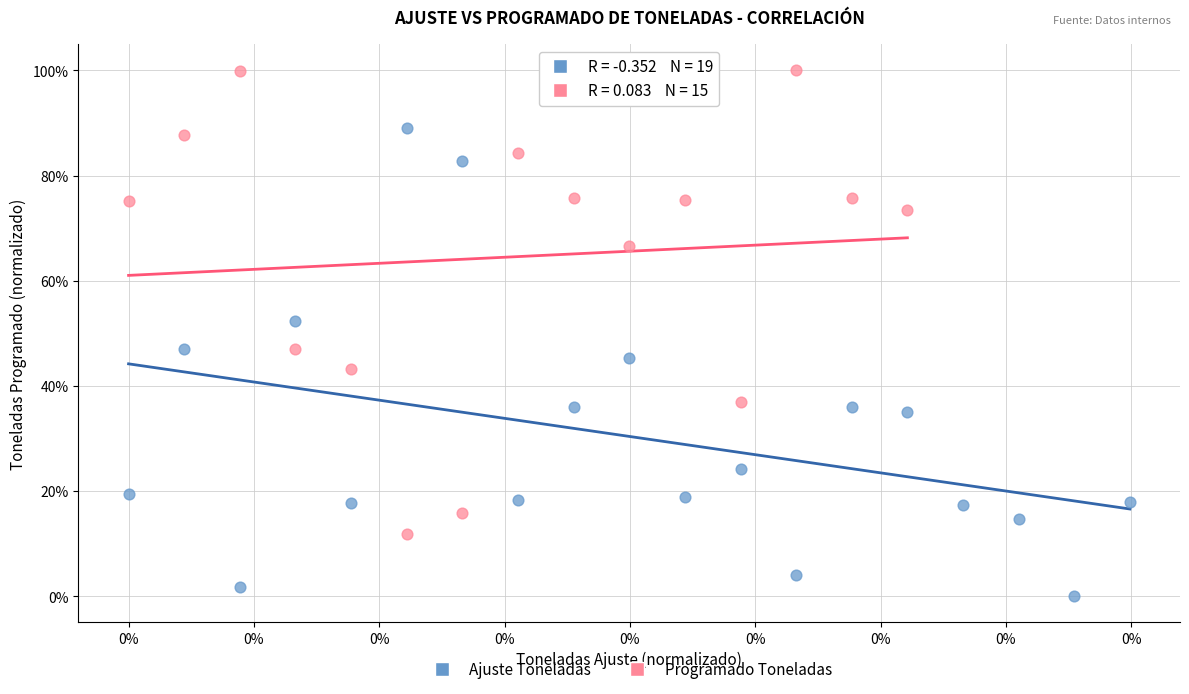

What are all the series names shown in the legend?

Ajuste Toneladas, Programado Toneladas